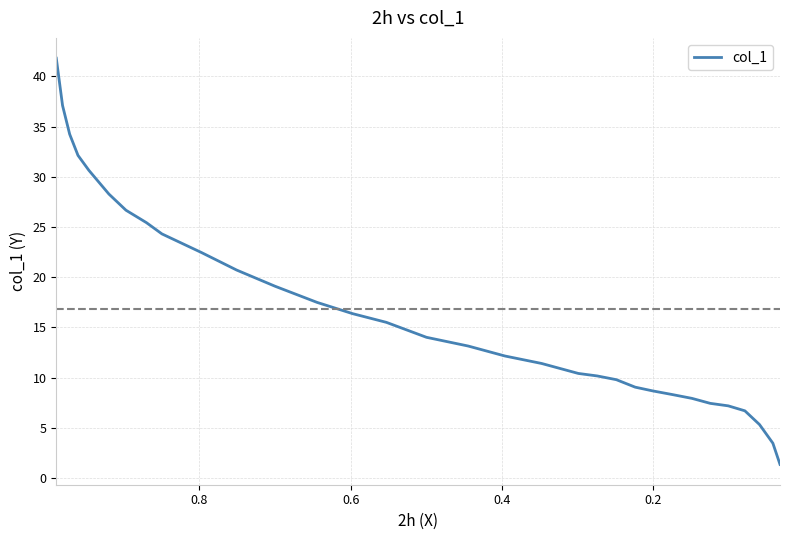

How many categories are shown in the chart?

32